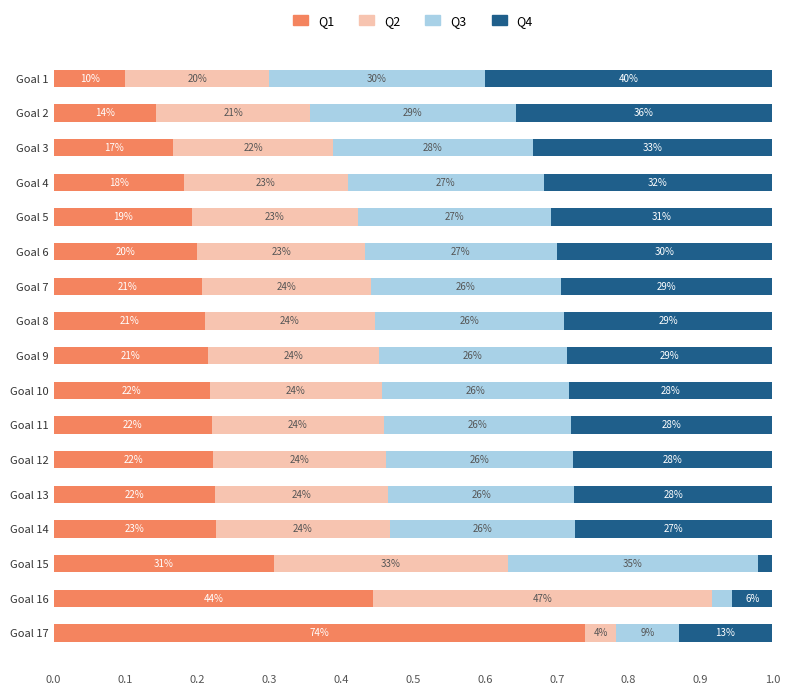

What are all the series names shown in the legend?

Q1, Q2, Q3, Q4